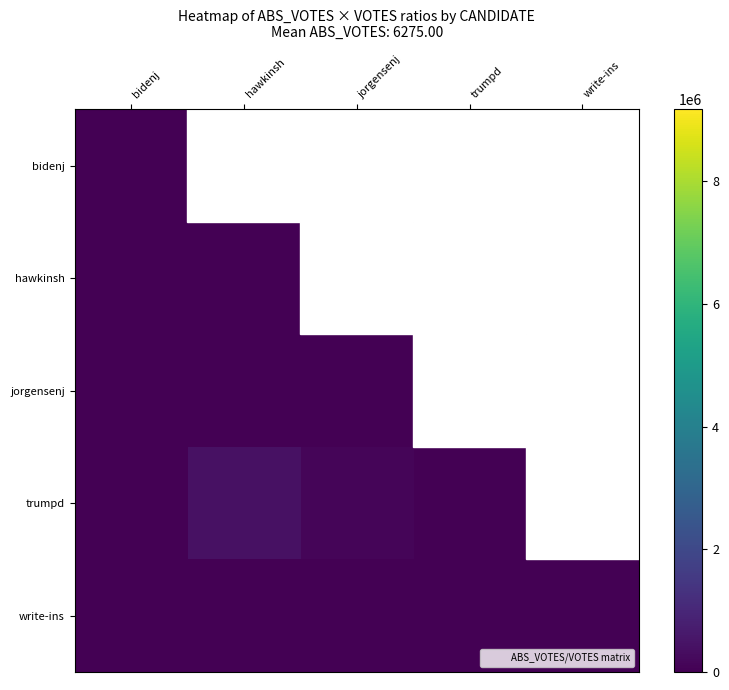

List the series in order of their peak value, lowest first.

write-ins, hawkinsh, jorgensenj, trumpd, bidenj